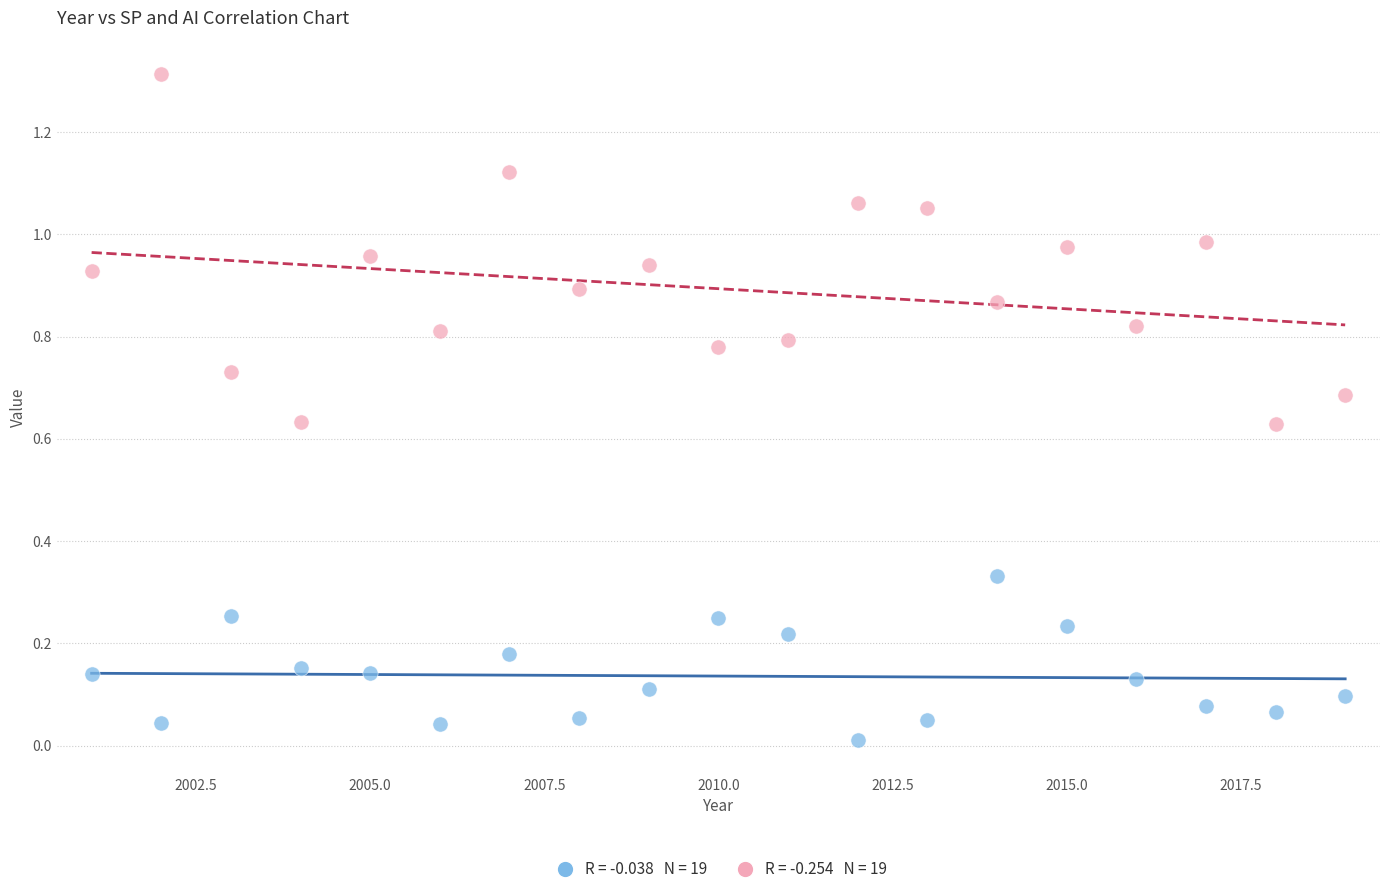

Across all data points, what is the range of X values (max minus min)?

18.0